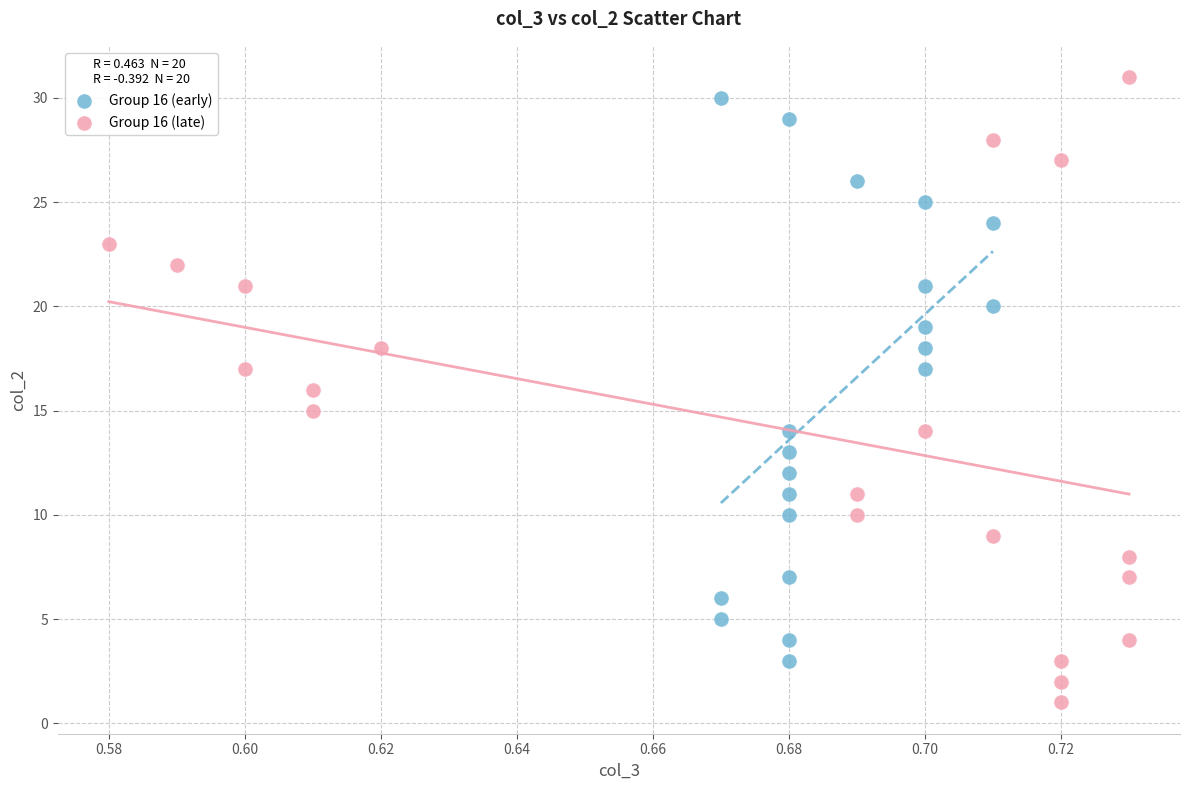

What are all the series names shown in the legend?

Group 16 (early), Group 16 (late)